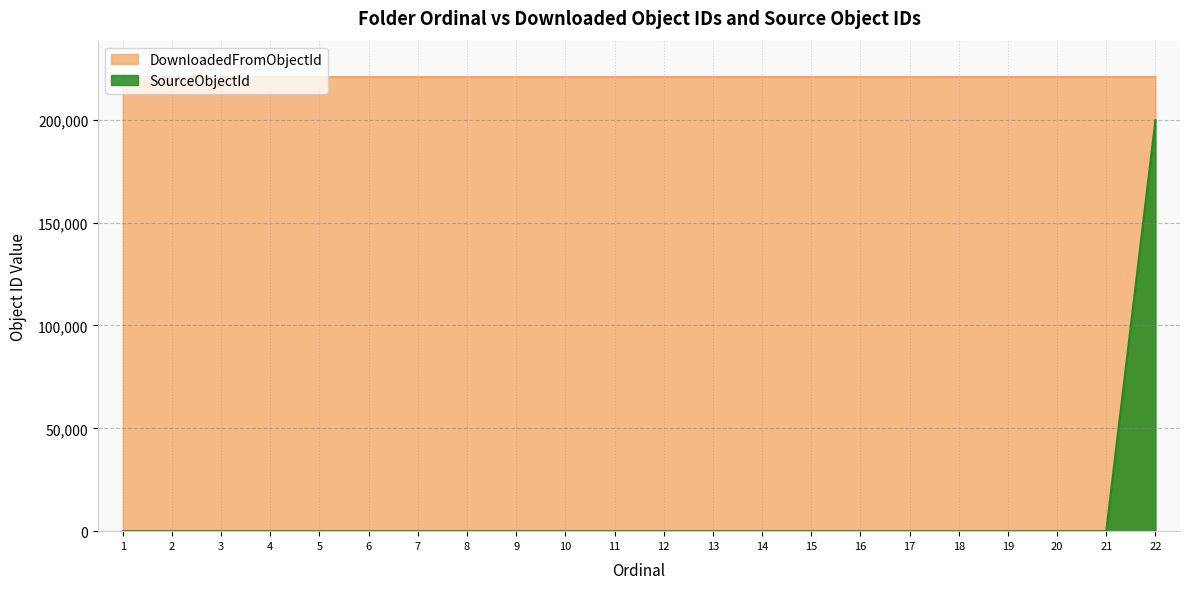

True or false: SourceObjectId and DownloadedFromObjectId cross at least once.

False